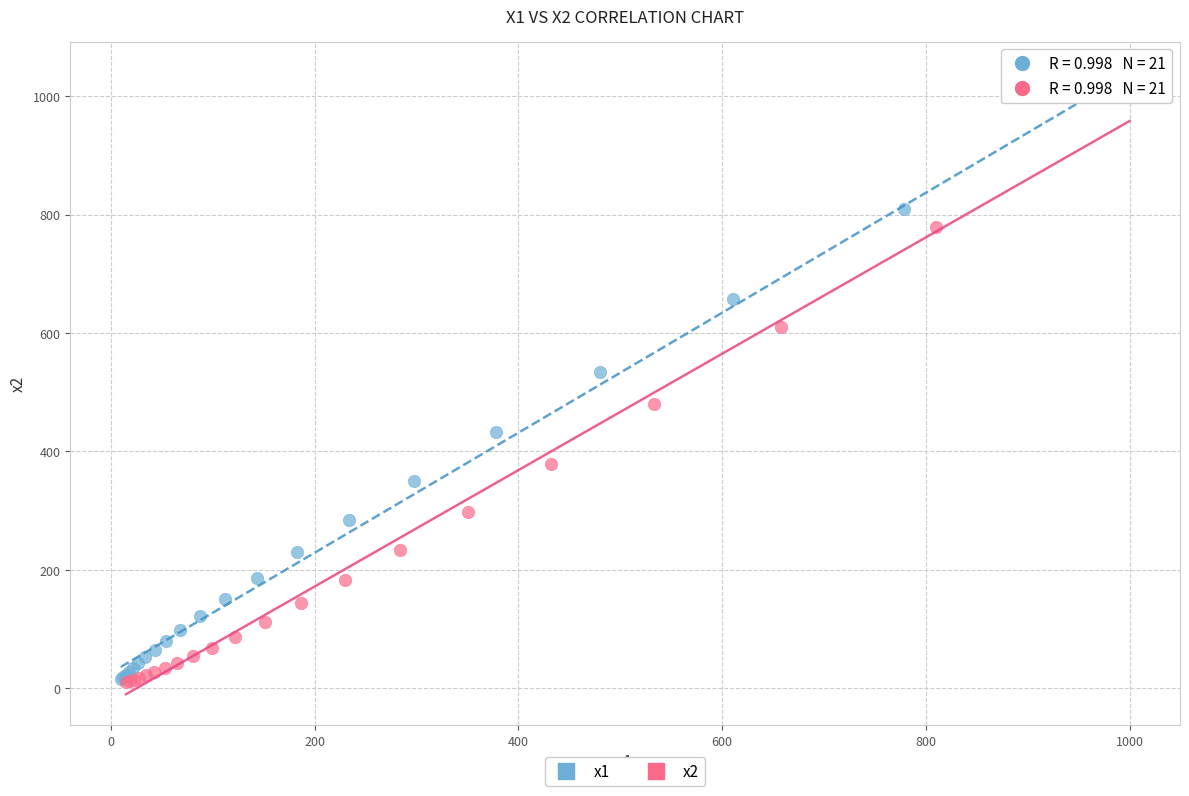

What are all the series names shown in the legend?

x1, x2